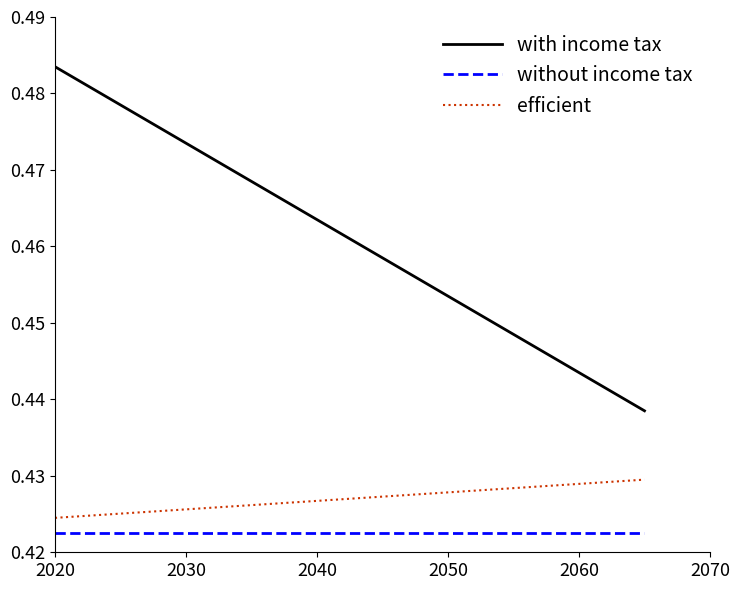

True or false: without income tax and efficient intersect in this chart.

False